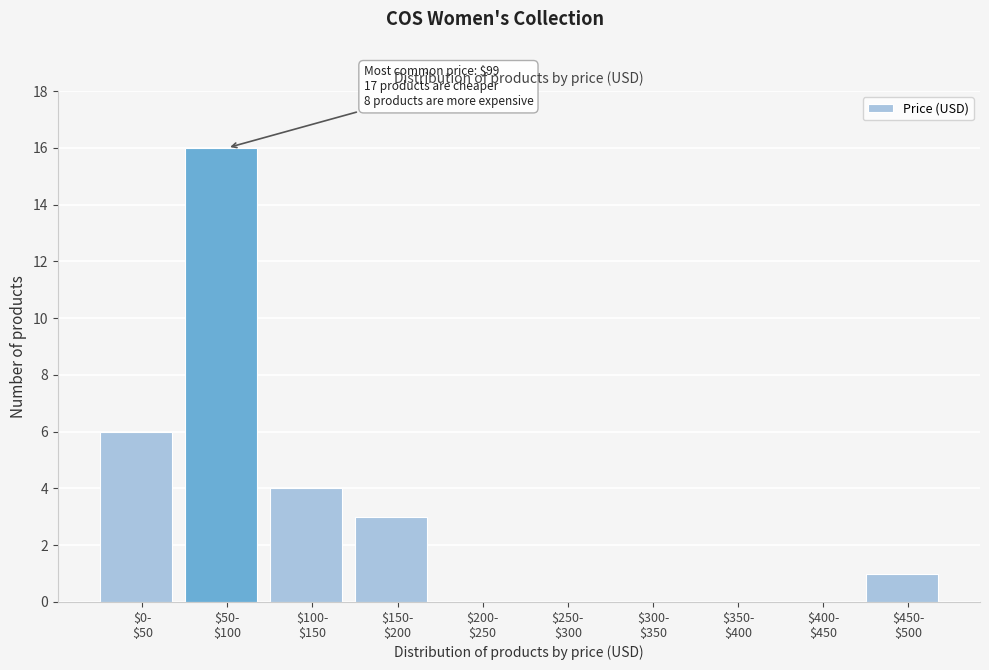

What is the maximum value shown in the chart?

16